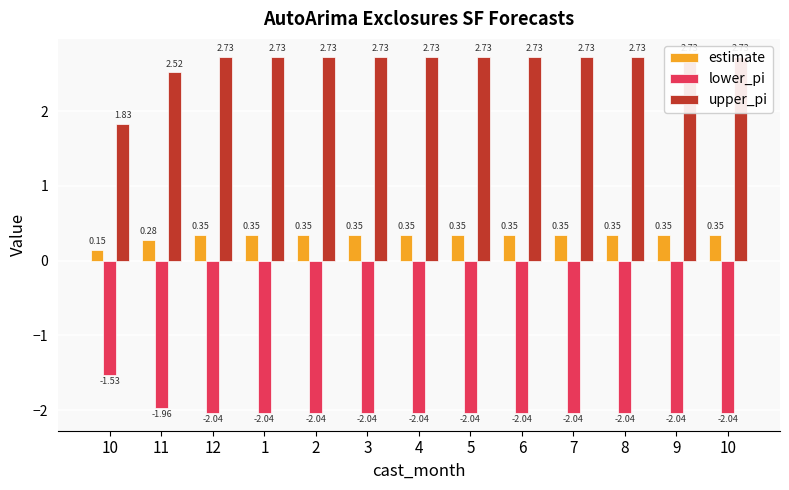

What value does the estimate series have at 10?

0.1